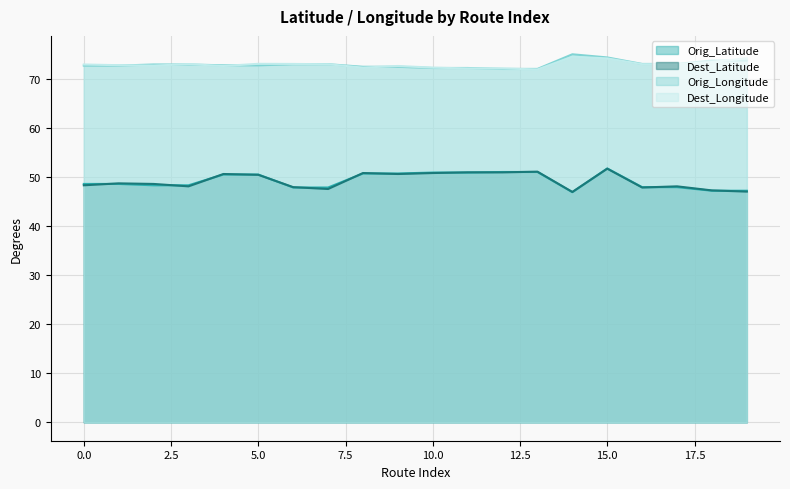

Rank the series at 3 from highest to lowest value.

Dest_Longitude, Orig_Longitude, Orig_Latitude, Dest_Latitude